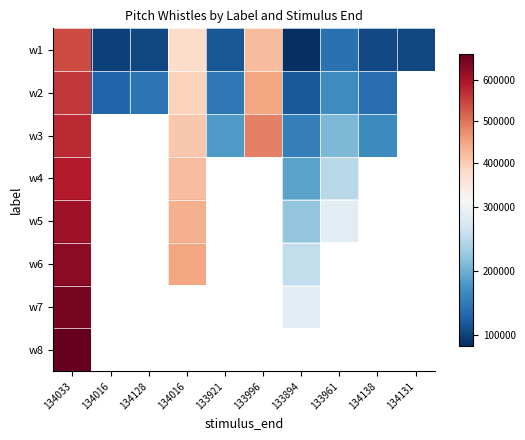

At which category does the chart reach its minimum across all series?

133894